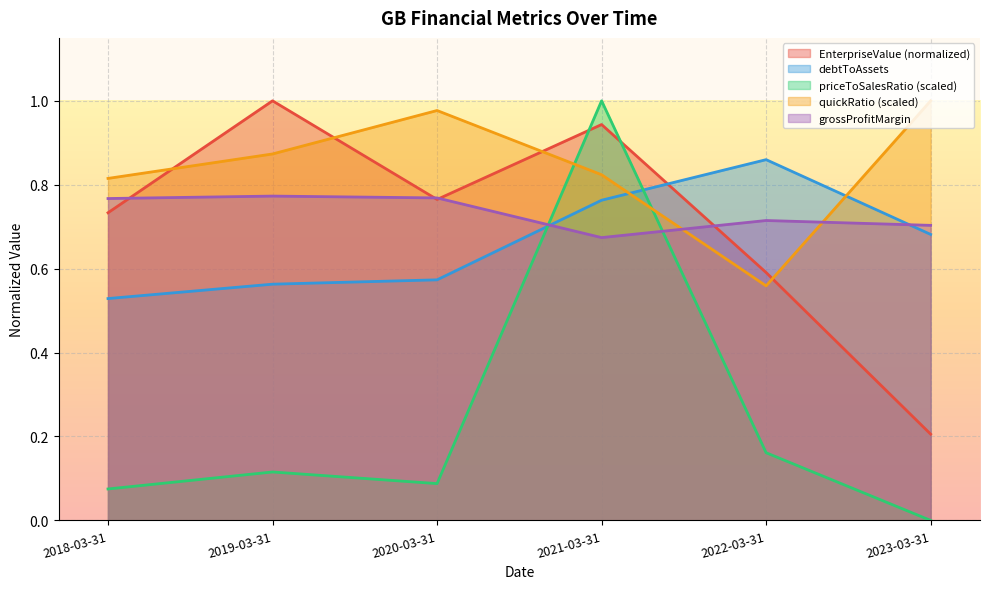

After their last crossing, which series has the higher values: quickRatio or priceToSalesRatio?

quickRatio